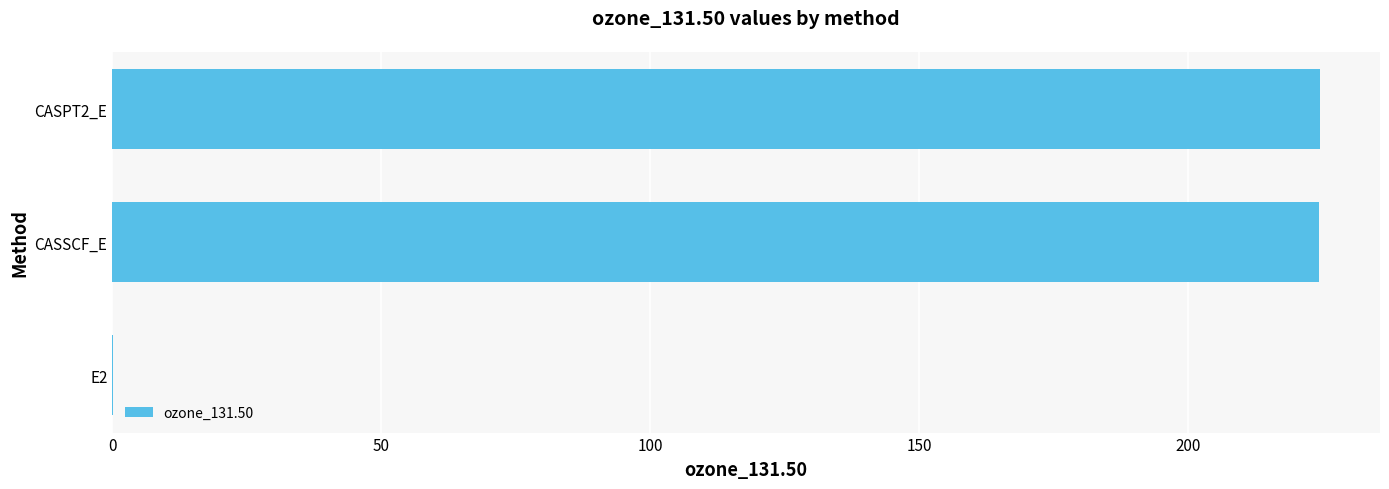

What value does the data have at CASSCF_E?

224.4